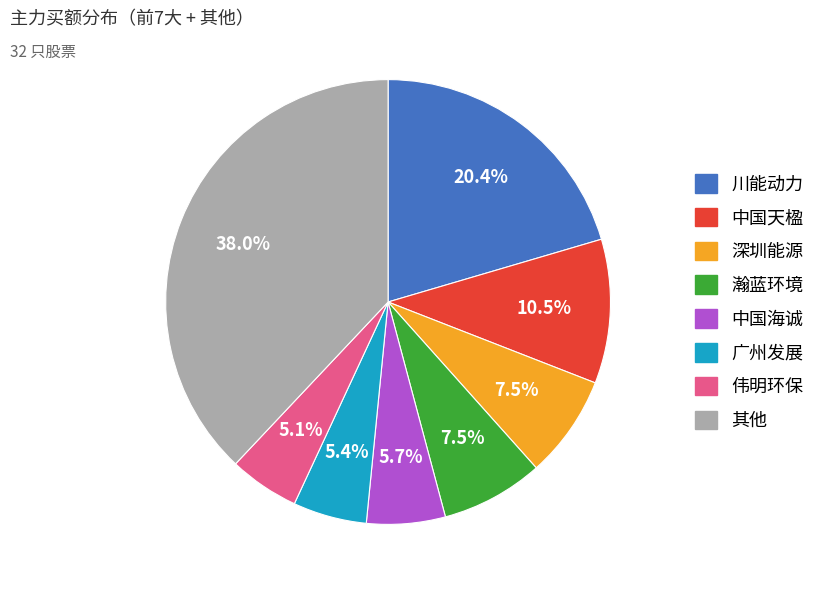

Is there any slice that represents more than half of the pie?

No